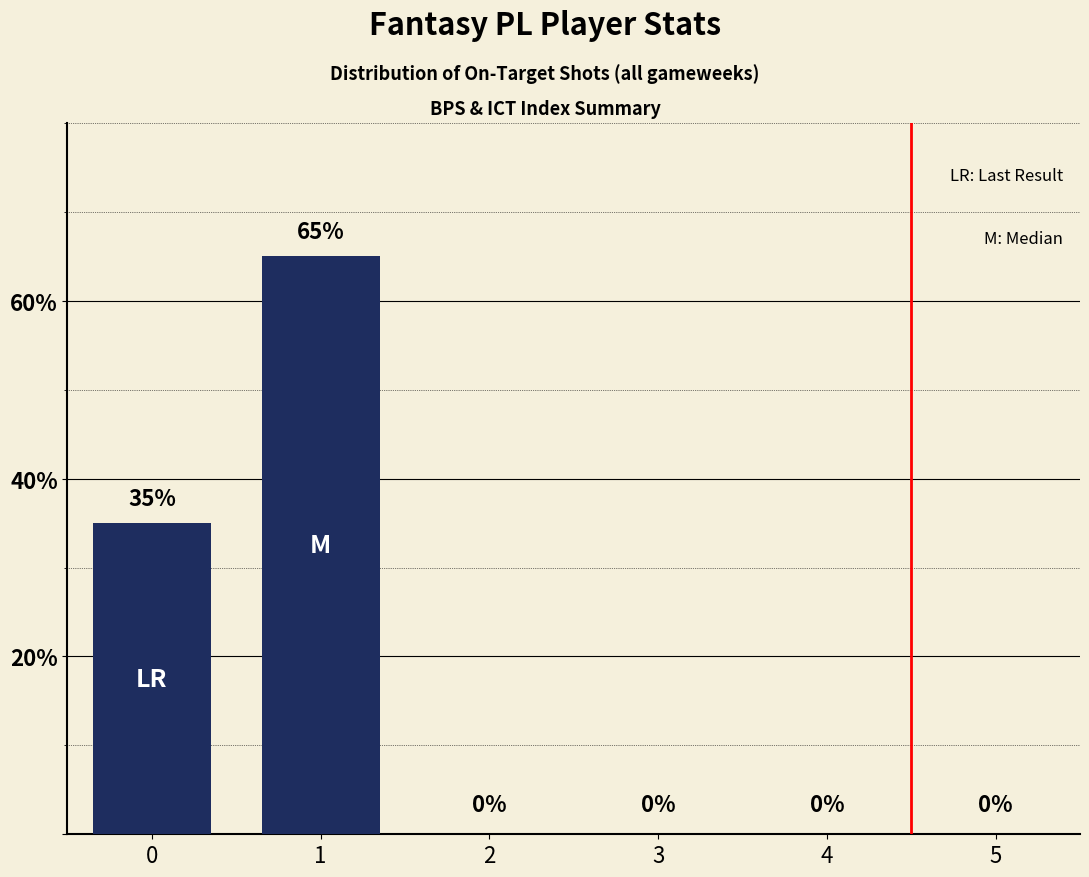

Reading left to right, what are all the values shown in this chart?

0=35	1=65	2=0	3=0	4=0	5=0